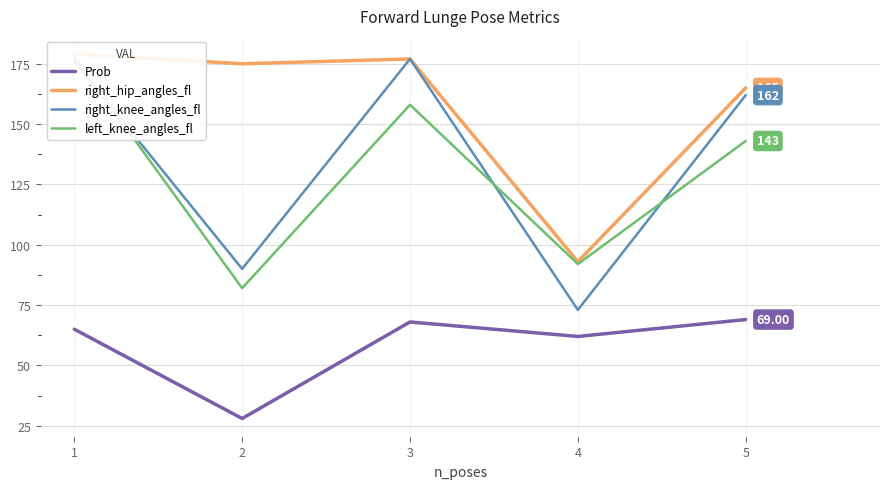

Reading left to right, extract all data points from this chart.

Prob: 65	28	68	62	69
right_hip_angles_fl: 179	175	177	93	165
right_knee_angles_fl: 176	90	177	73	162
left_knee_angles_fl: 178	82	158	92	143